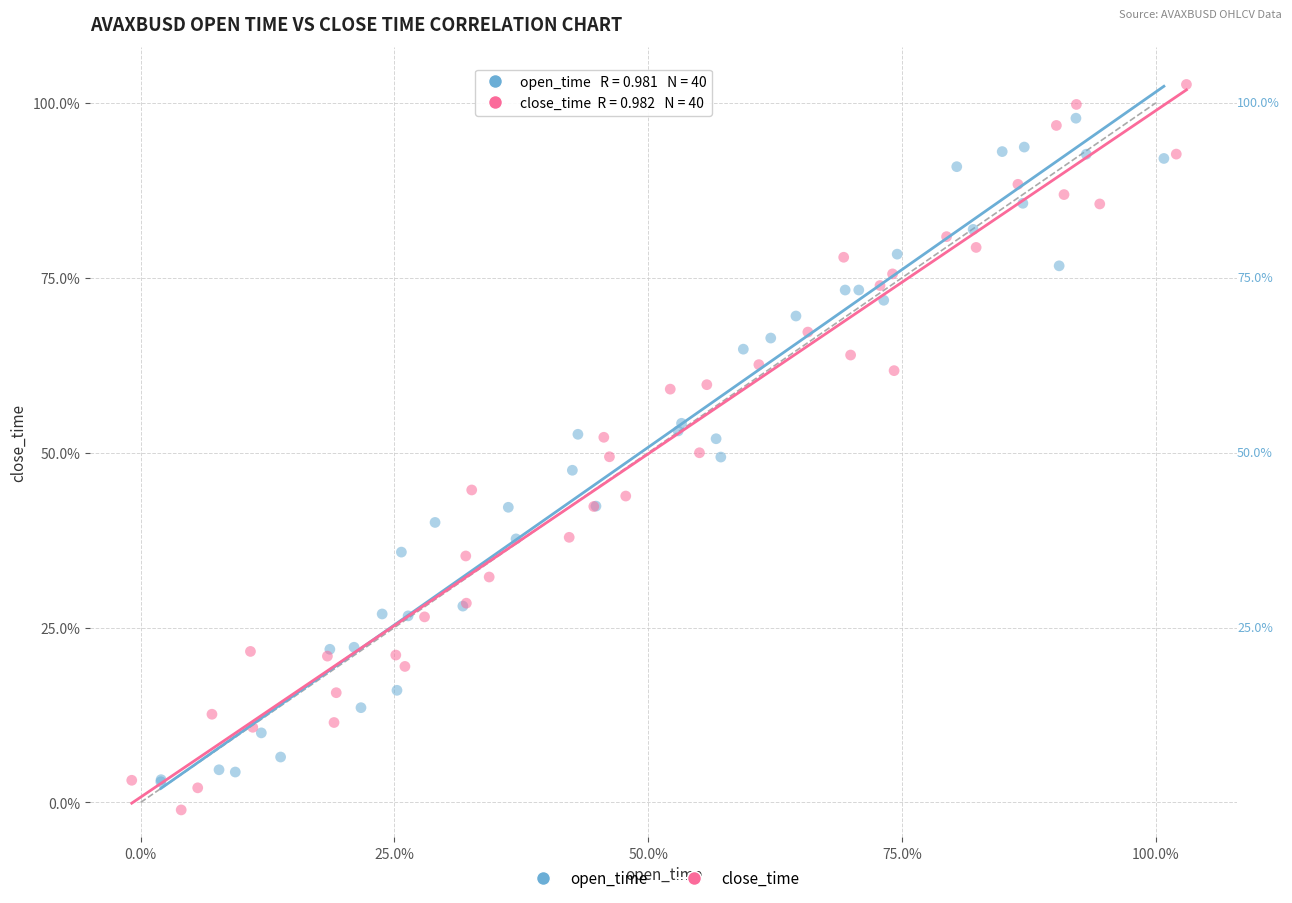

Which series has the largest Y range (max minus min)?

close_time